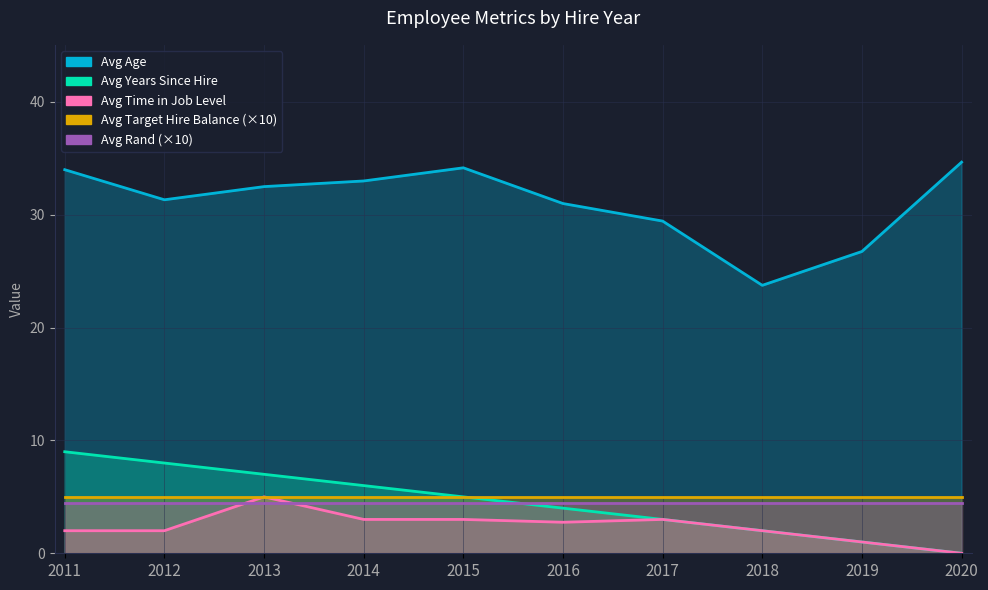

True or false: Avg Target Hire Balance and Avg Time in Job Level cross at least once.

False